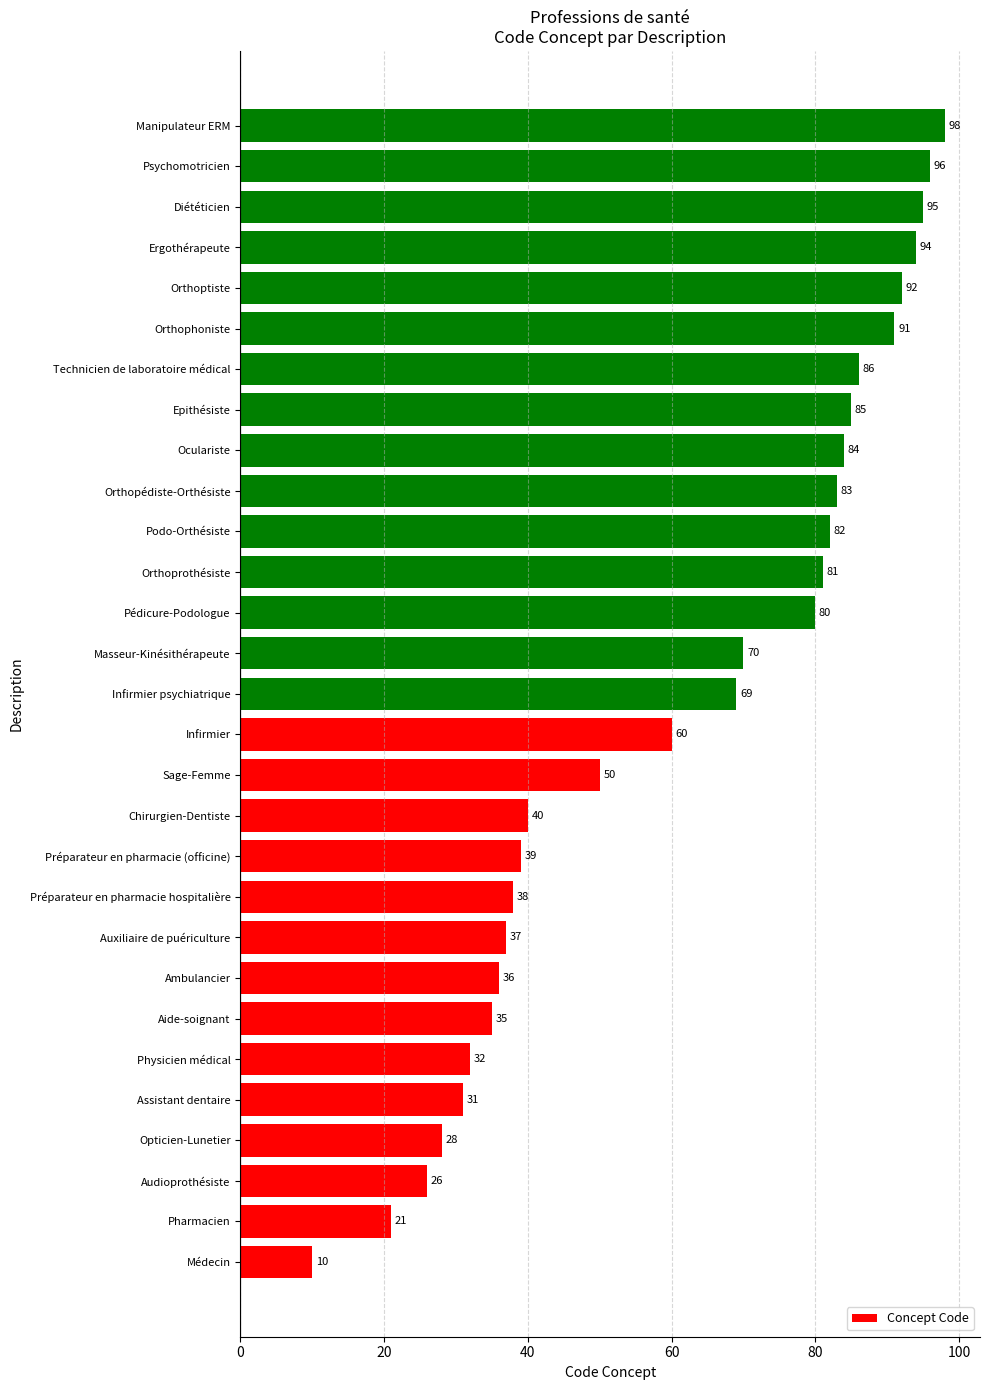

How many bars are there in total?

29